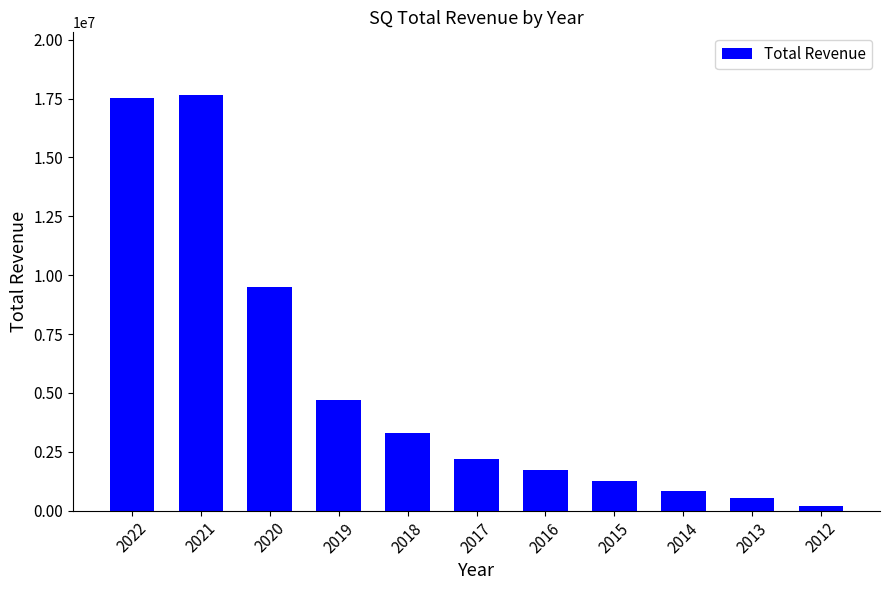

How many values are below 2214300?

5